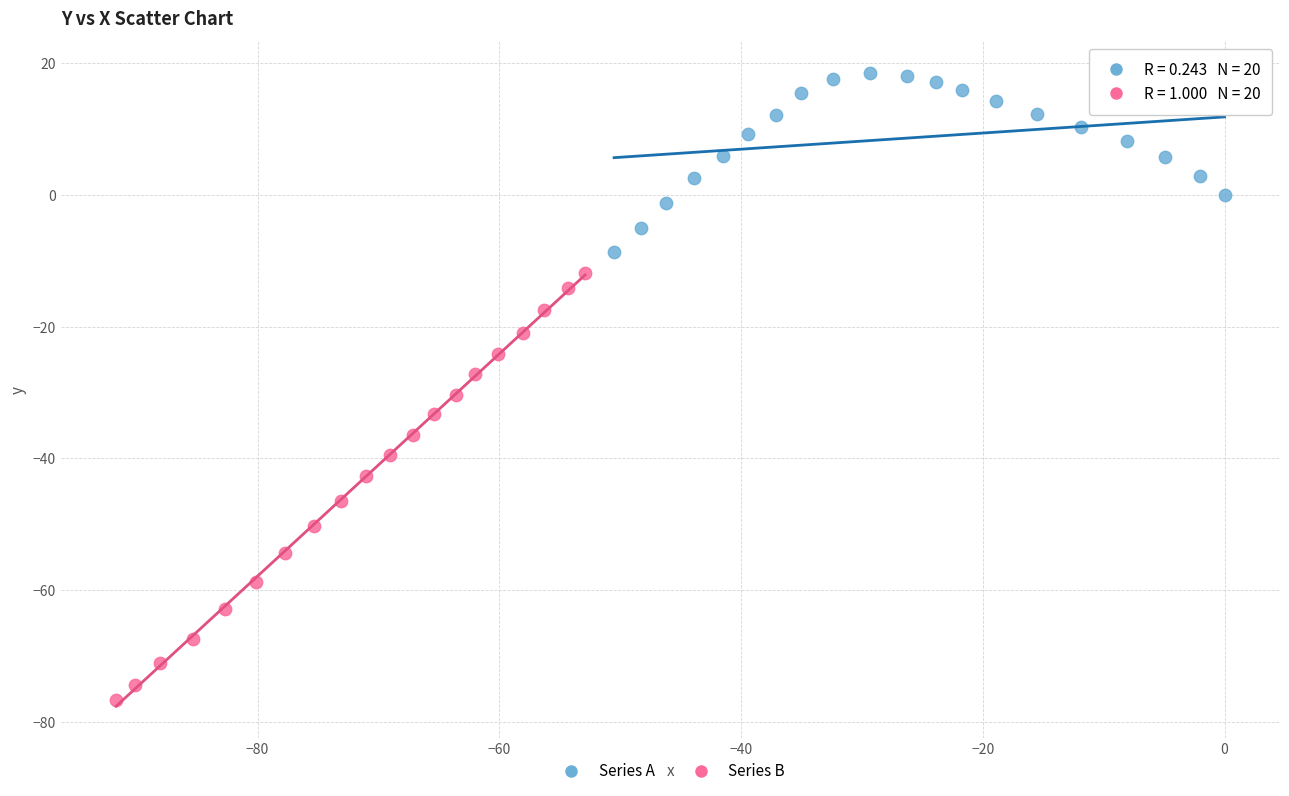

Which series contains the lowest Y value?

Series B